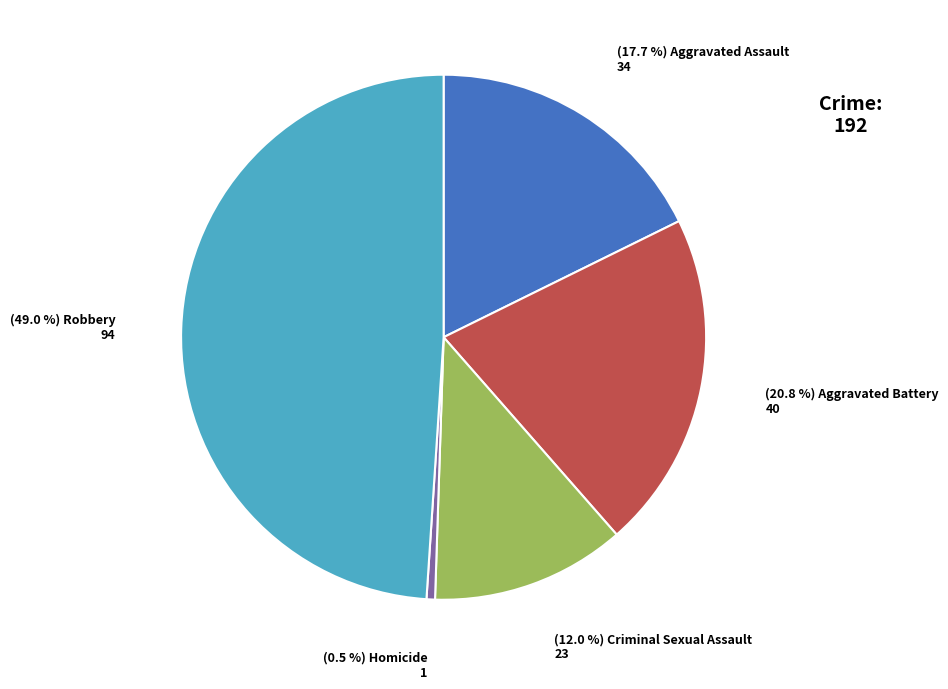

Is there a majority slice in this chart?

No